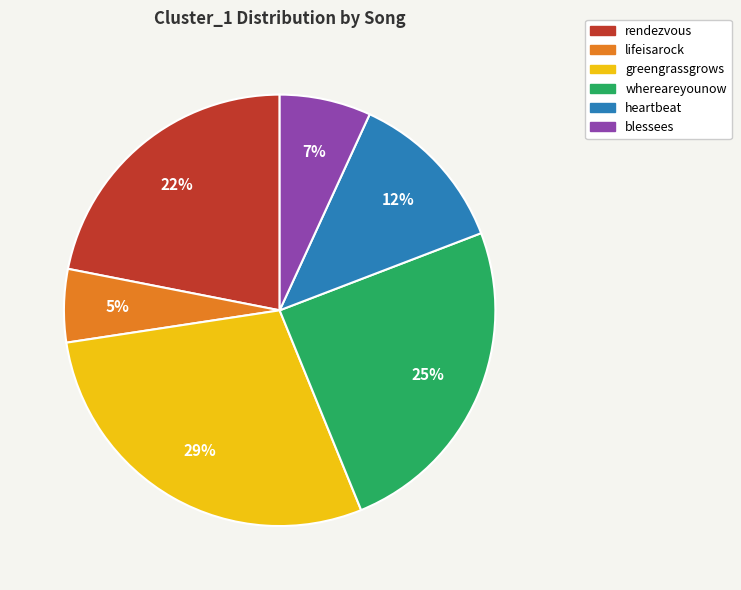

To the nearest percent, what percentage of the pie is heartbeat?

12%